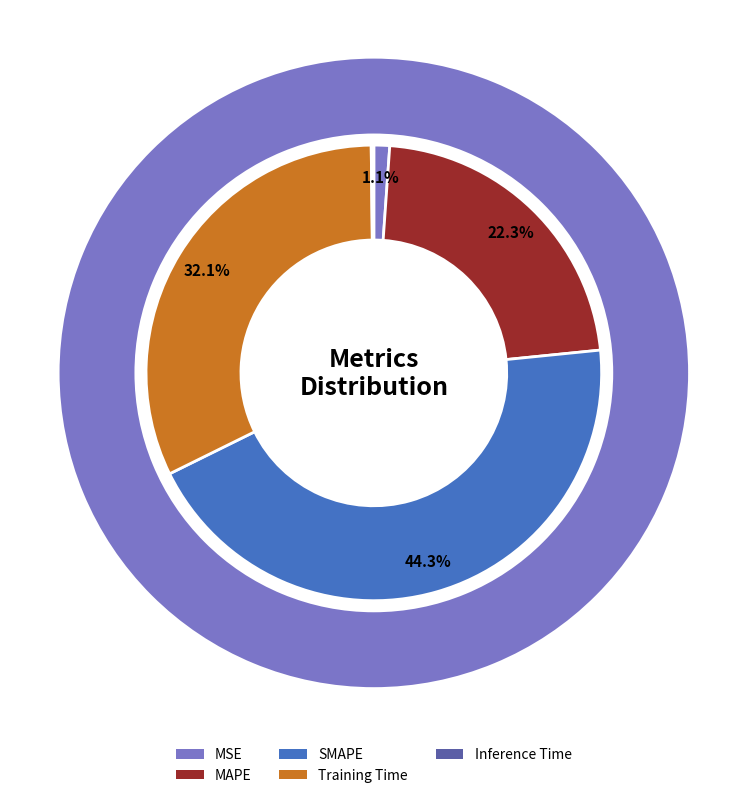

Rank the categories by value from highest to lowest.

SMAPE, Training Time, MAPE, MSE, Inference Time